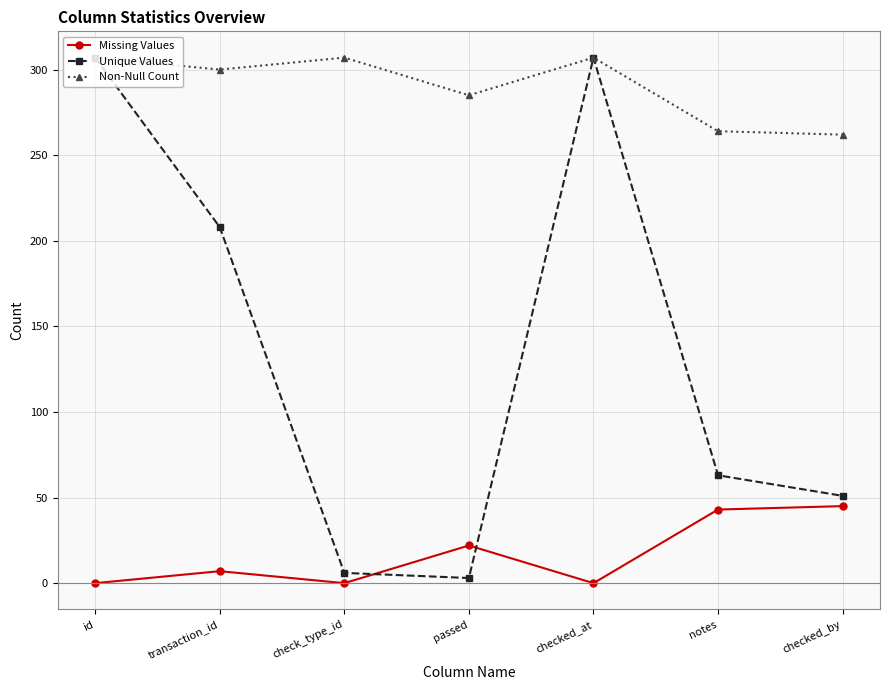

What is the value of the Missing Values point at the 2nd from the left?

7